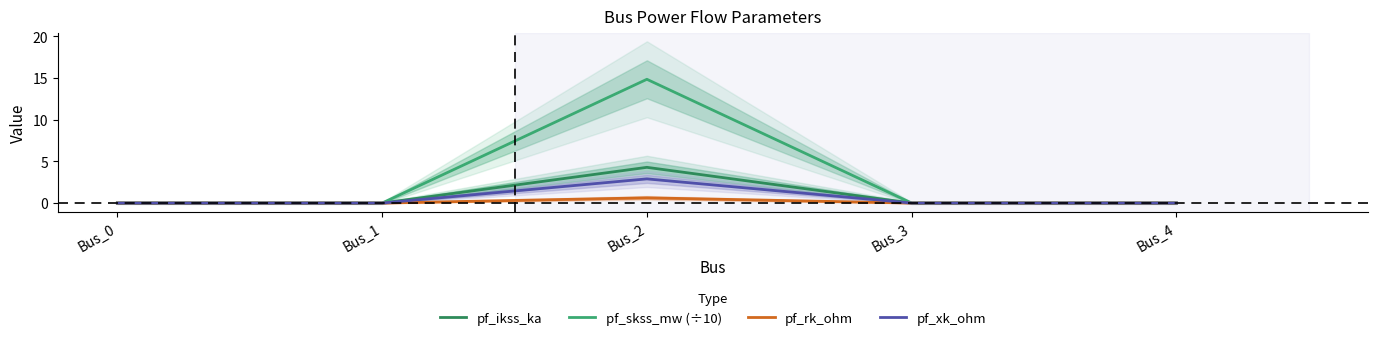

Reading left to right, extract all data points from this chart.

pf_ikss_ka: 0.0	0.0	4.3	0.0	0.0
pf_skss_mw (÷10): 0.0	0.0	14.8	0.0	0.0
pf_rk_ohm: 0.0	0.0	0.6	0.0	0.0
pf_xk_ohm: 0.0	0.0	2.9	0.0	0.0